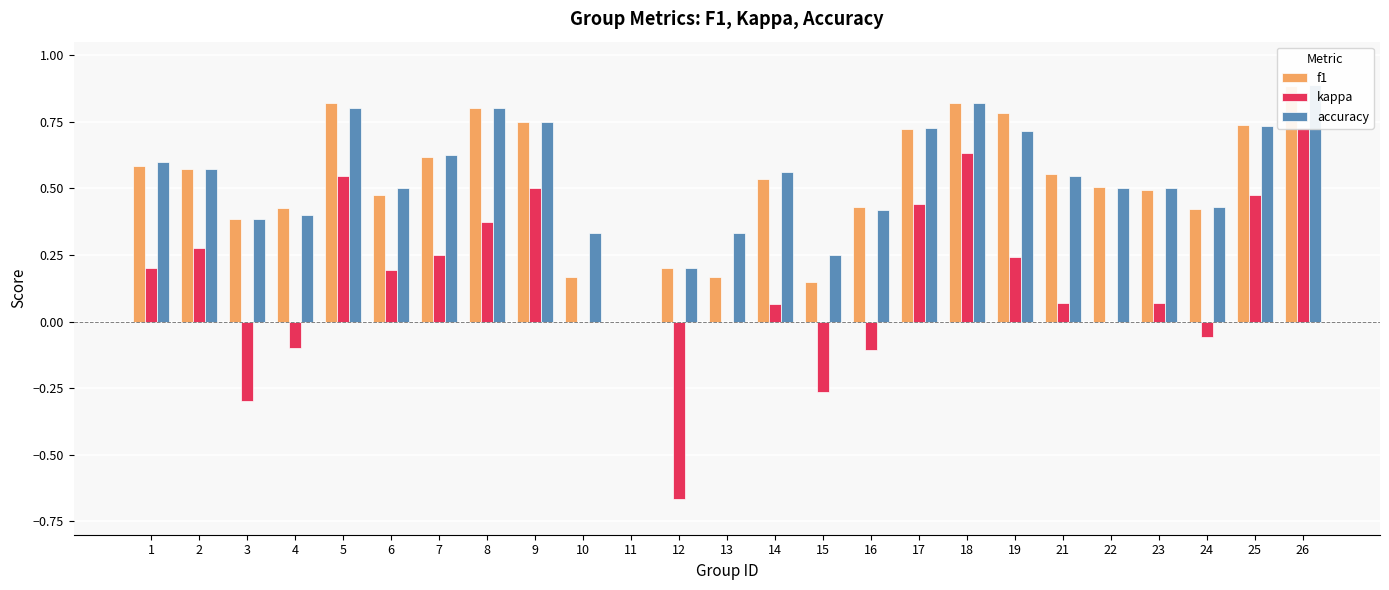

At 10, list the series in order from largest to smallest.

accuracy, f1, kappa